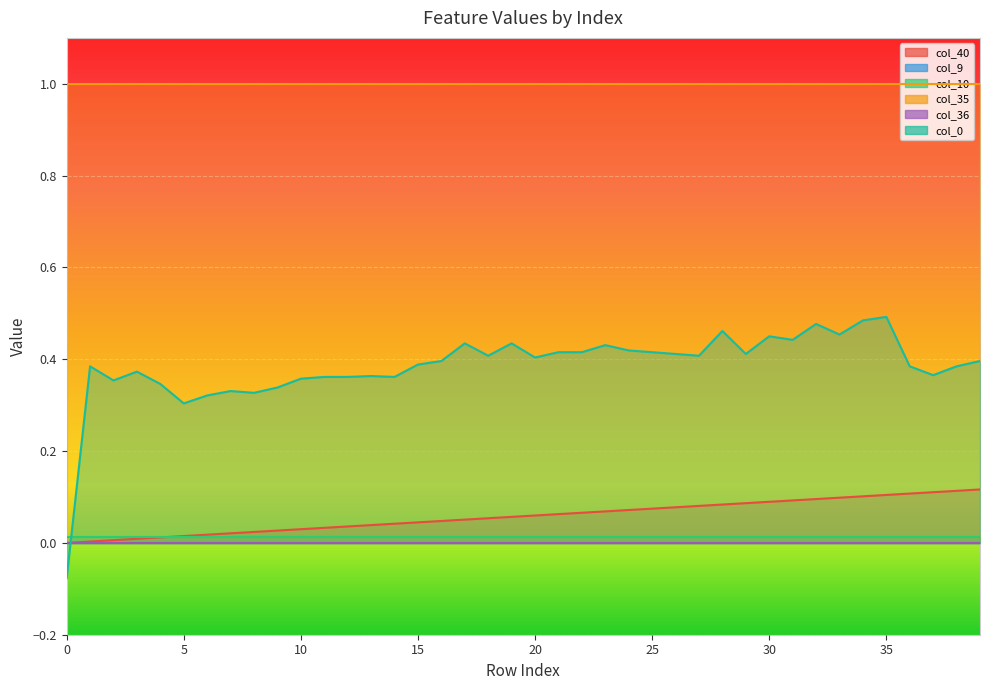

Between 6 and 27, which is larger?

27